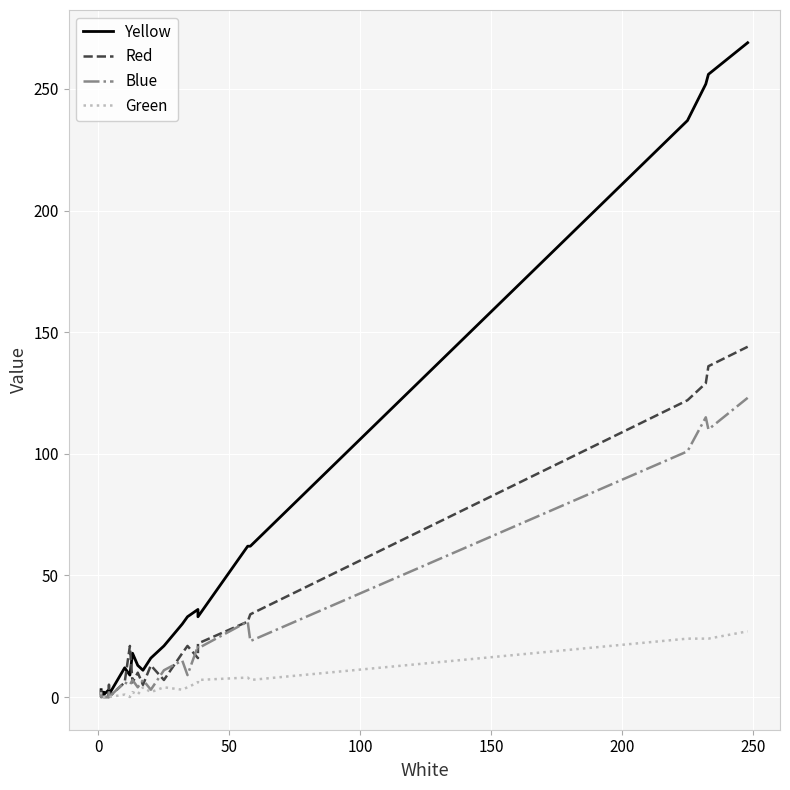

List the series in order of their peak value, highest first.

Yellow, Red, Blue, Green